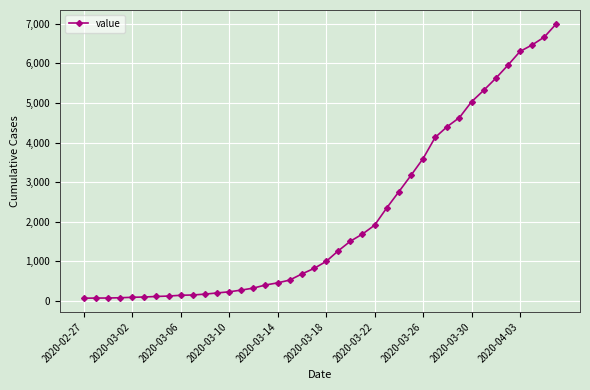

What is the value of the 22nd point from the left?

1261